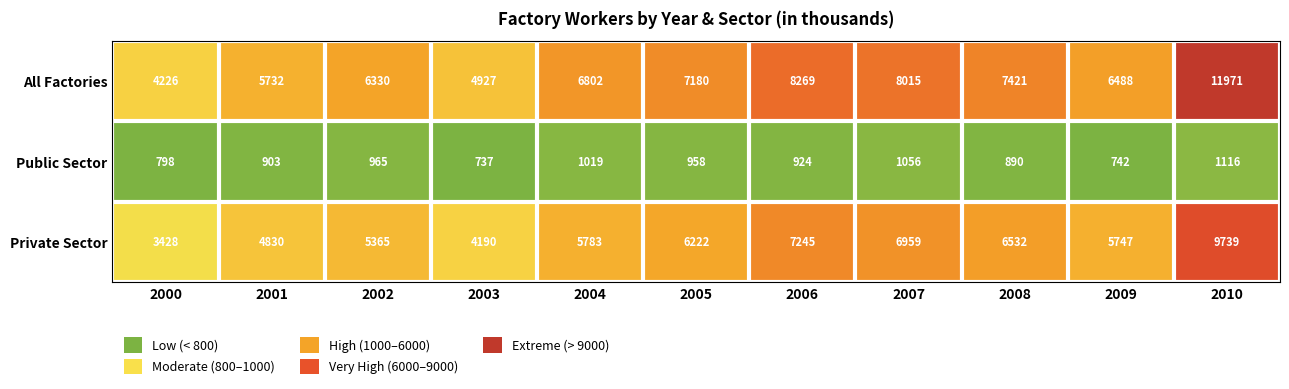

What is the sum of the Private Sector values at 2002 and 2001?

10195